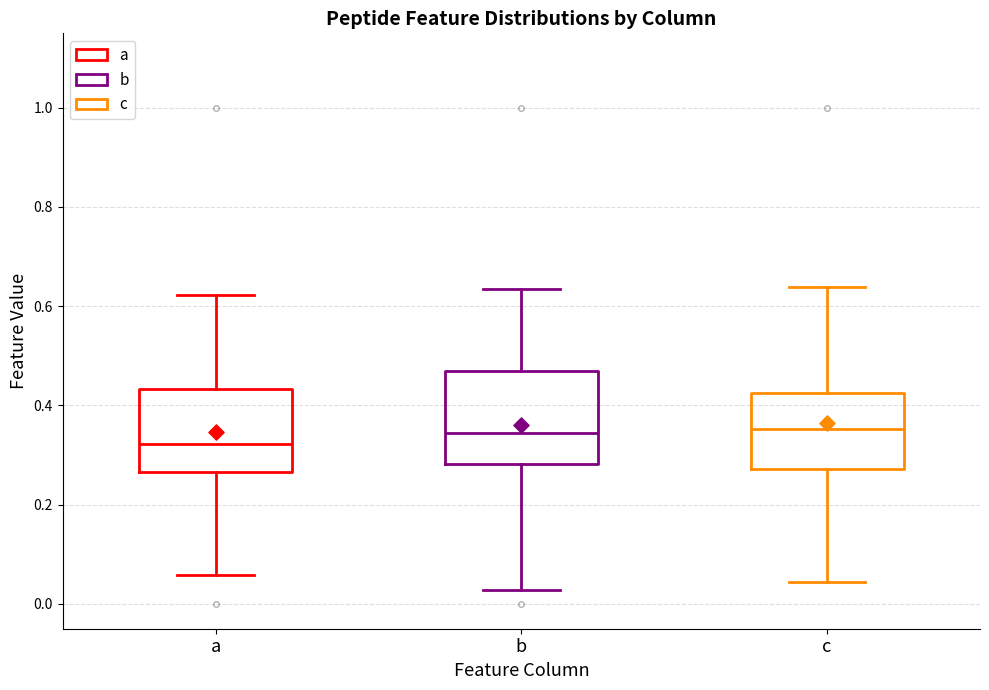

Reading left to right, transcribe this box plot: for each box, give where its median line is, the range the box spans, and where its two whiskers end, as read against the y-axis. The values are not printed on the chart, so give them approximately, as read against the axis.

a: median 0.32, box 0.26 to 0.44, whiskers 0.06 to 0.62
b: median 0.34, box 0.28 to 0.46, whiskers 0.02 to 0.64
c: median 0.36, box 0.28 to 0.42, whiskers 0.04 to 0.64